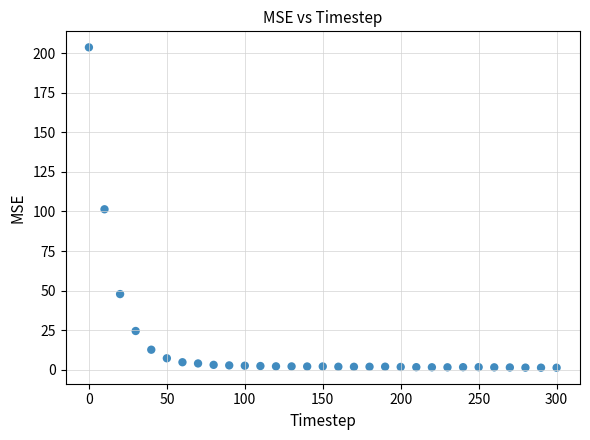

What is the range of X values (max minus min)?

300.0